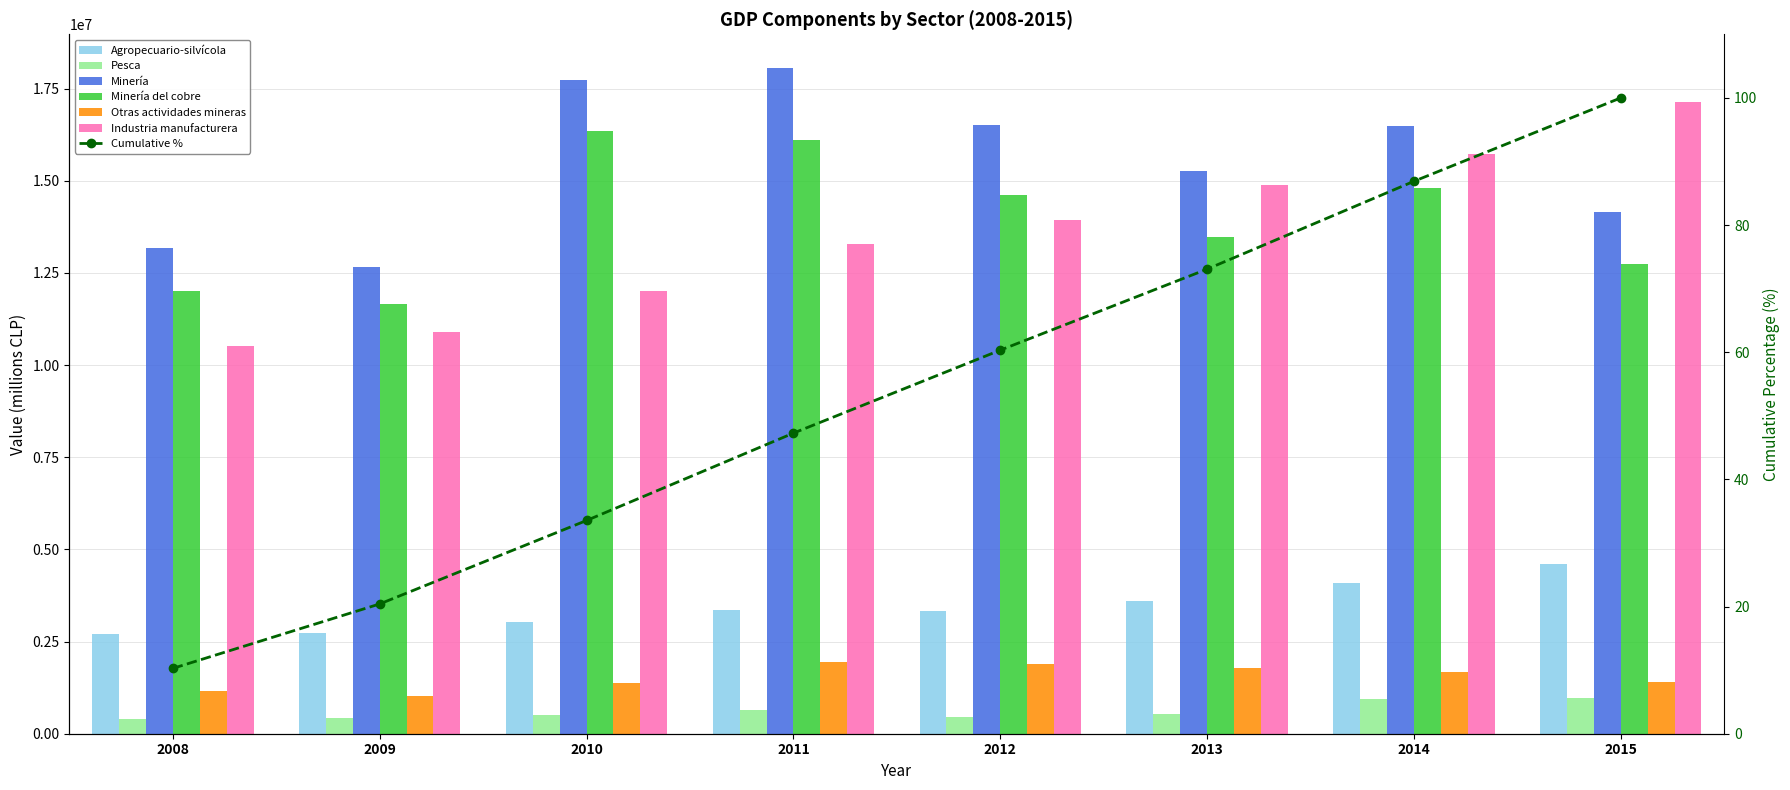

True or false: Minería has a value of 7422938 at 2009.

False